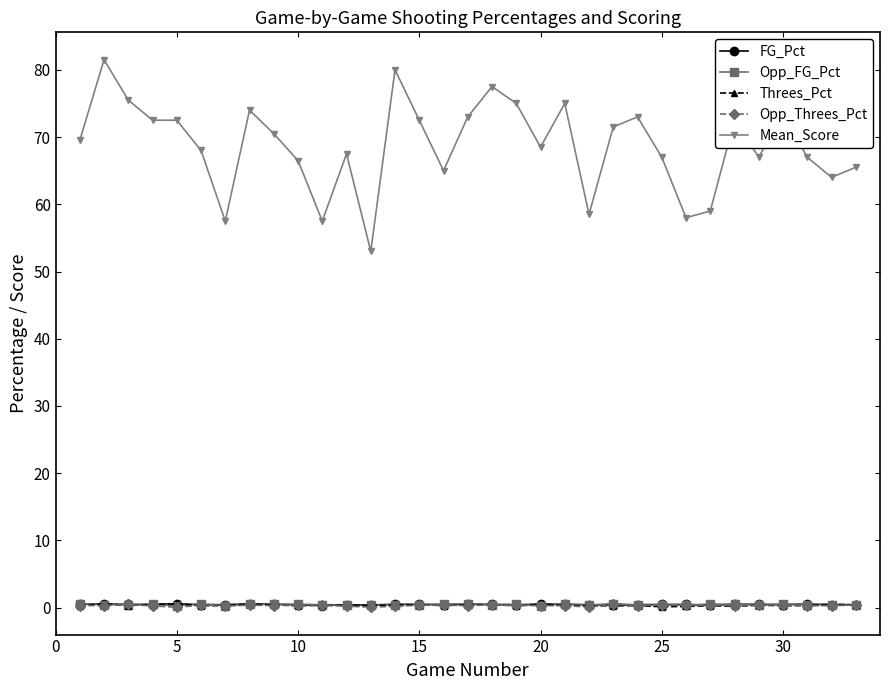

At how many categories does at least one series exceed 4?

33